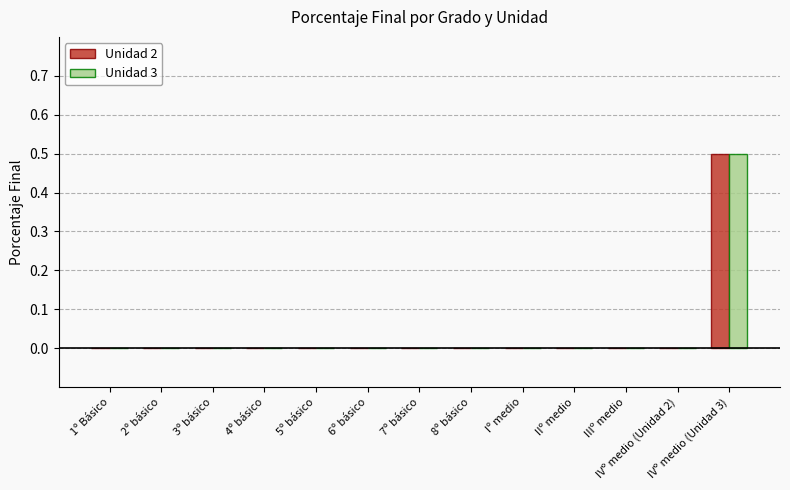

Are the bars horizontal?

No